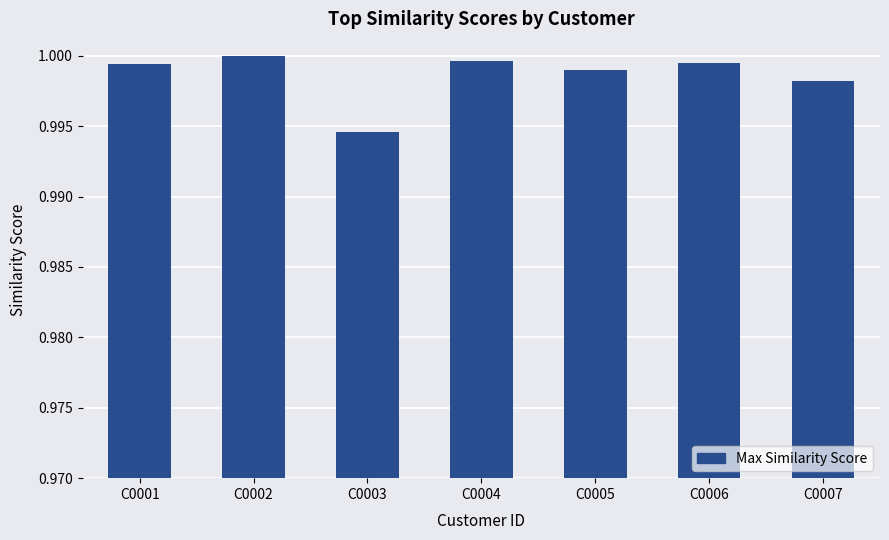

Between C0005 and C0004, which is larger?

C0004